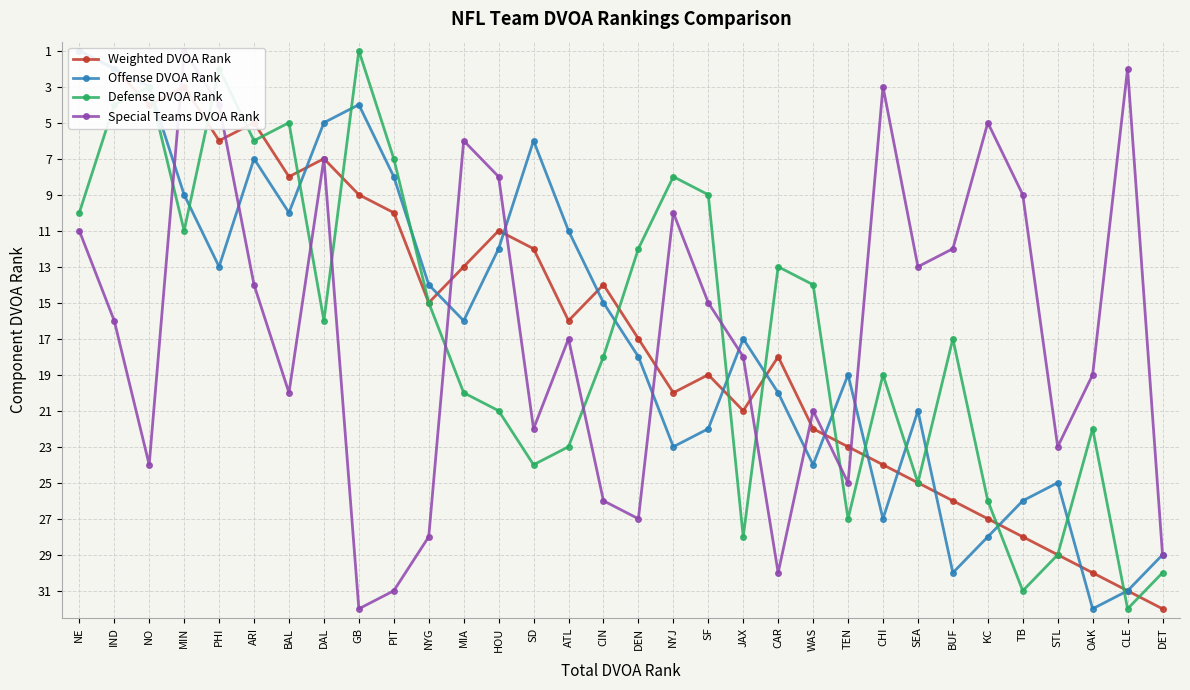

What is the maximum value for Defense DVOA Rank?

32